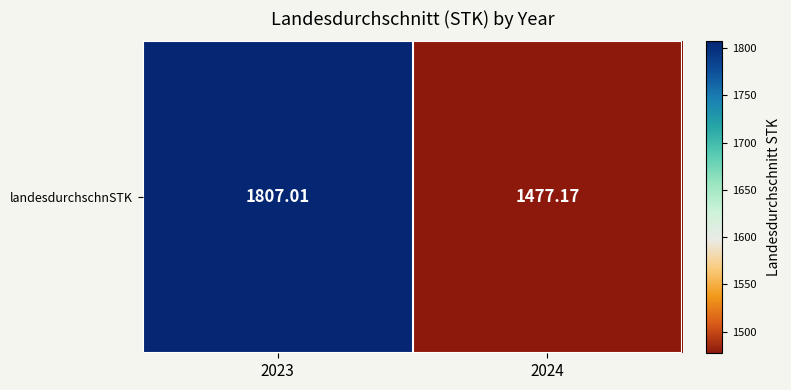

True or false: the data shows 1477.2 at 2024.

True